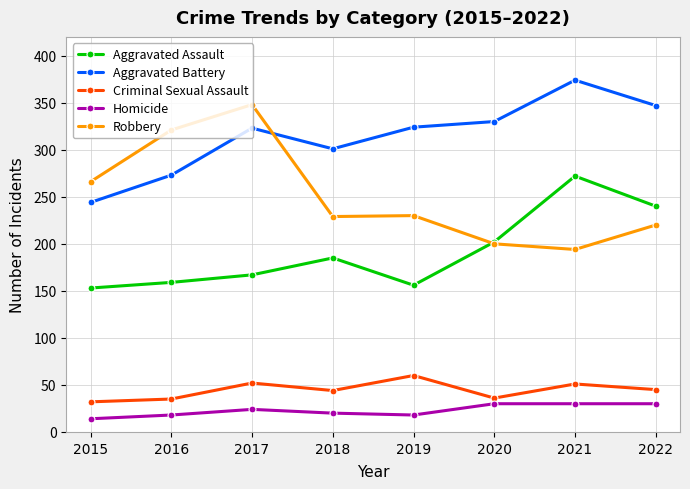

How many data points in Homicide are less than 24?

4